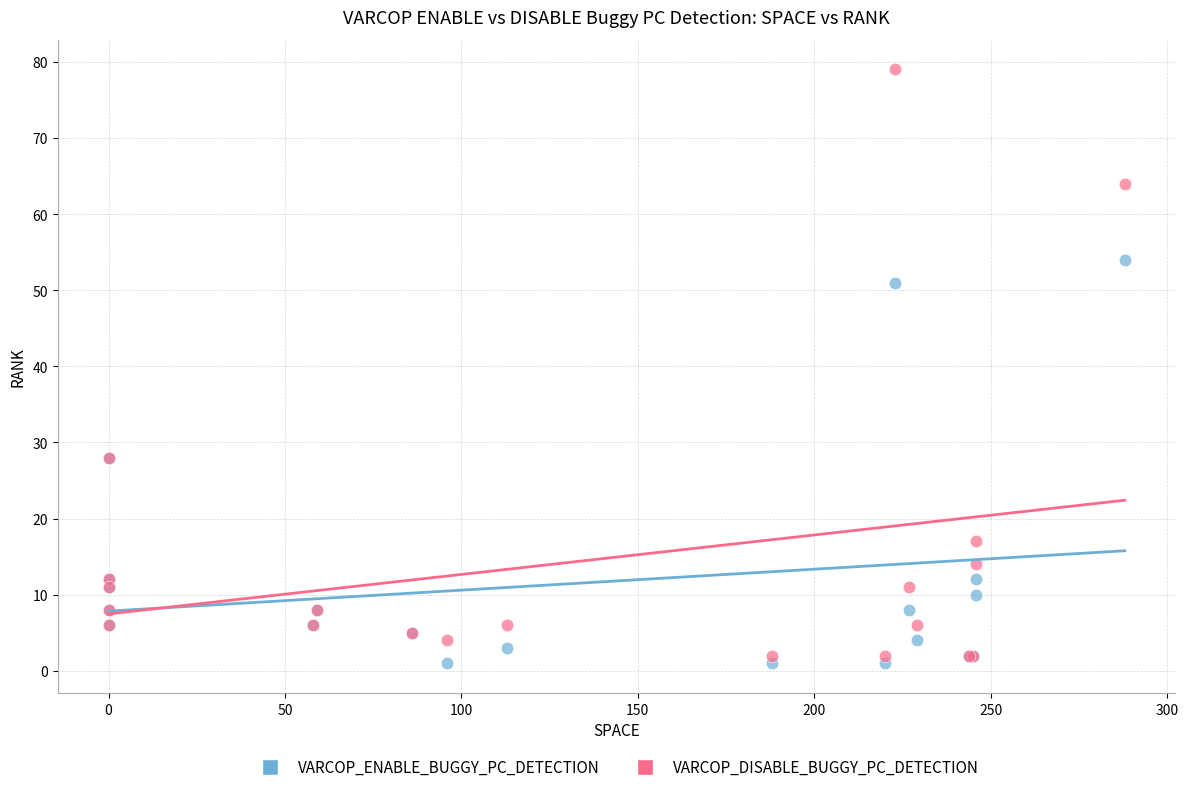

Which series contains the highest Y value?

VARCOP_DISABLE_BUGGY_PC_DETECTION